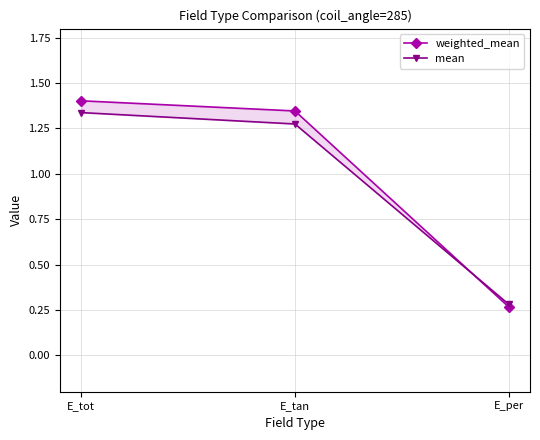

Is it true that weighted_mean equals 0.1 at E_per?

False